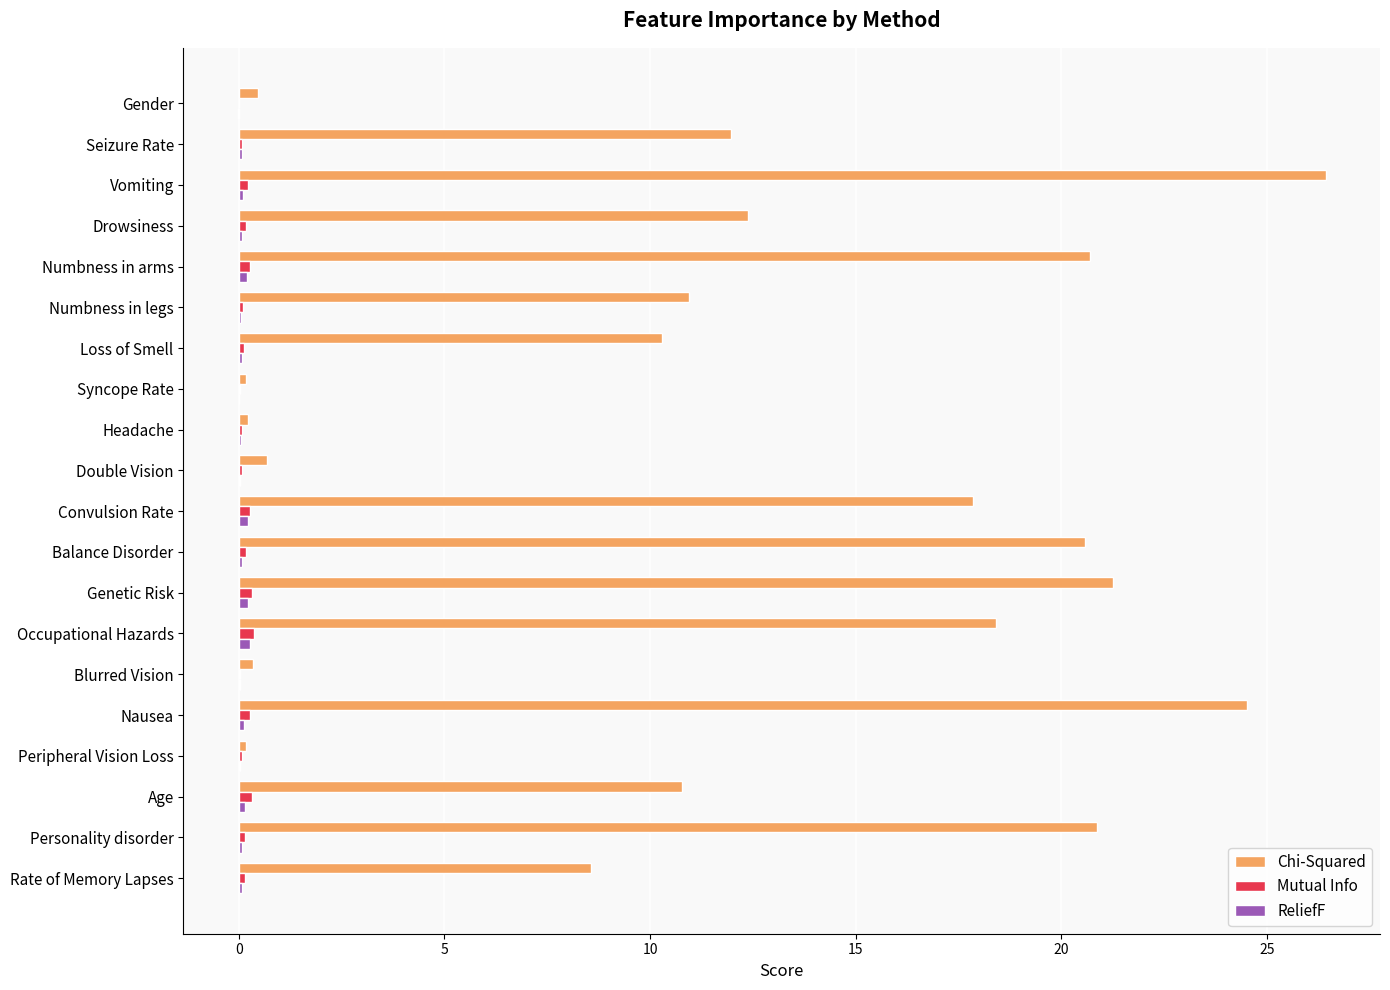

True or false: Chi-Squared has a value of 10.8 at Age.

True